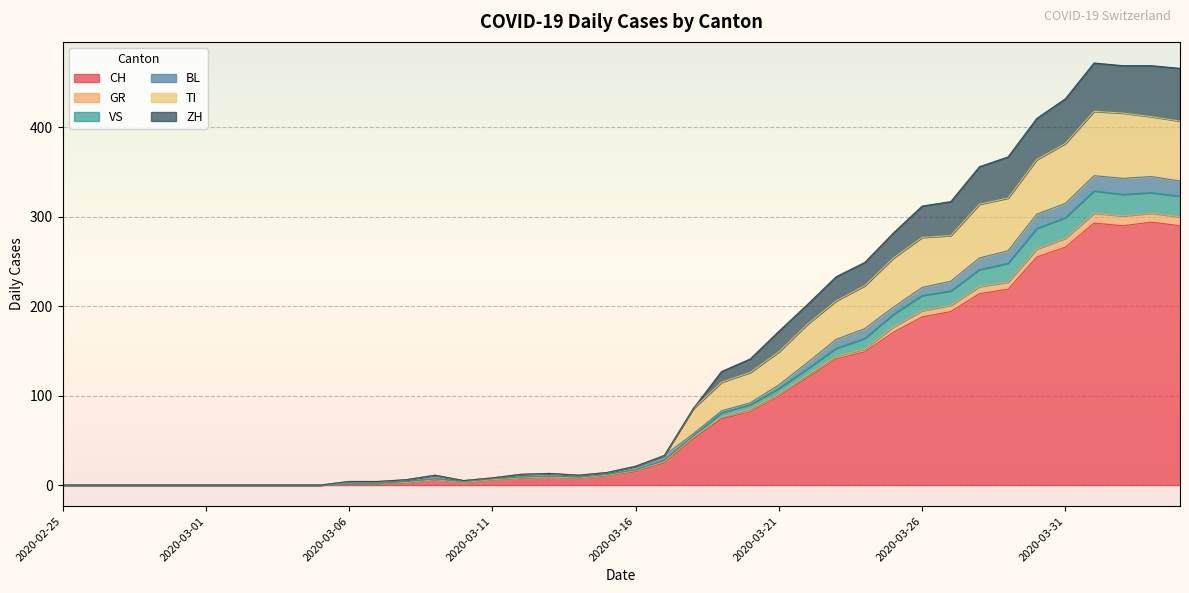

True or false: VS and TI intersect in this chart.

False